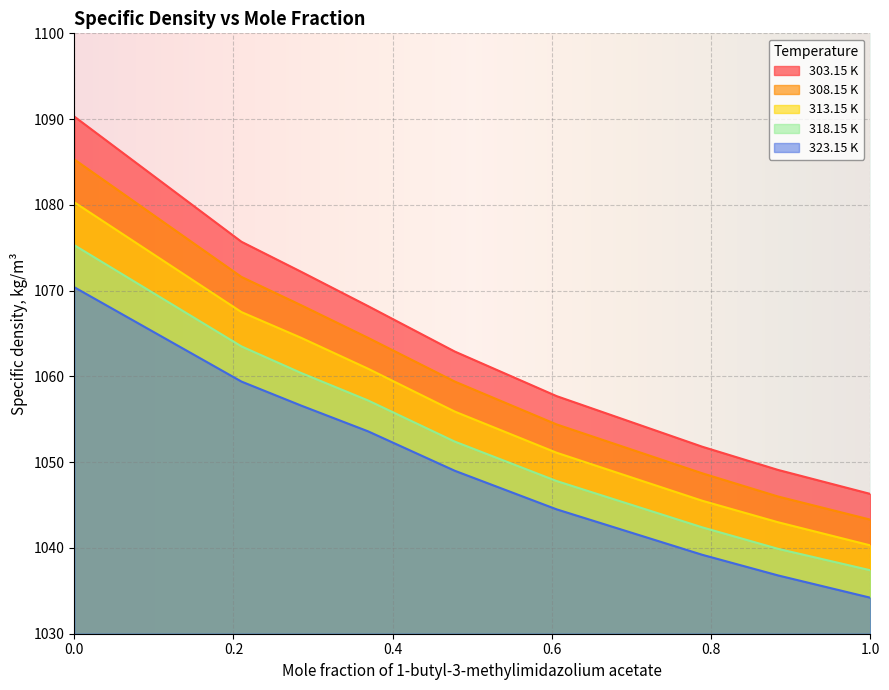

True or false: 318.15 K has more than 2 interior local peaks.

False